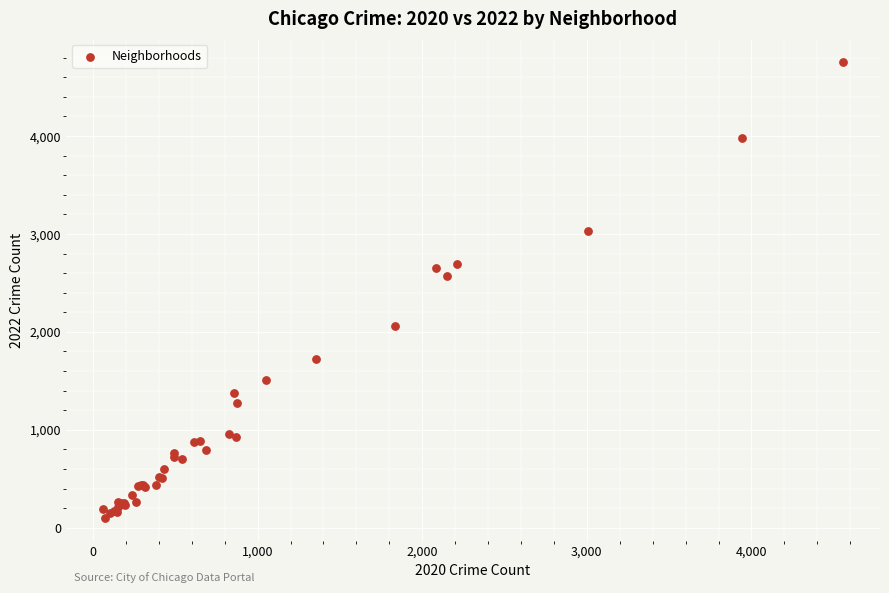

What Y value in the scatter plot is closest to 2430?

2566